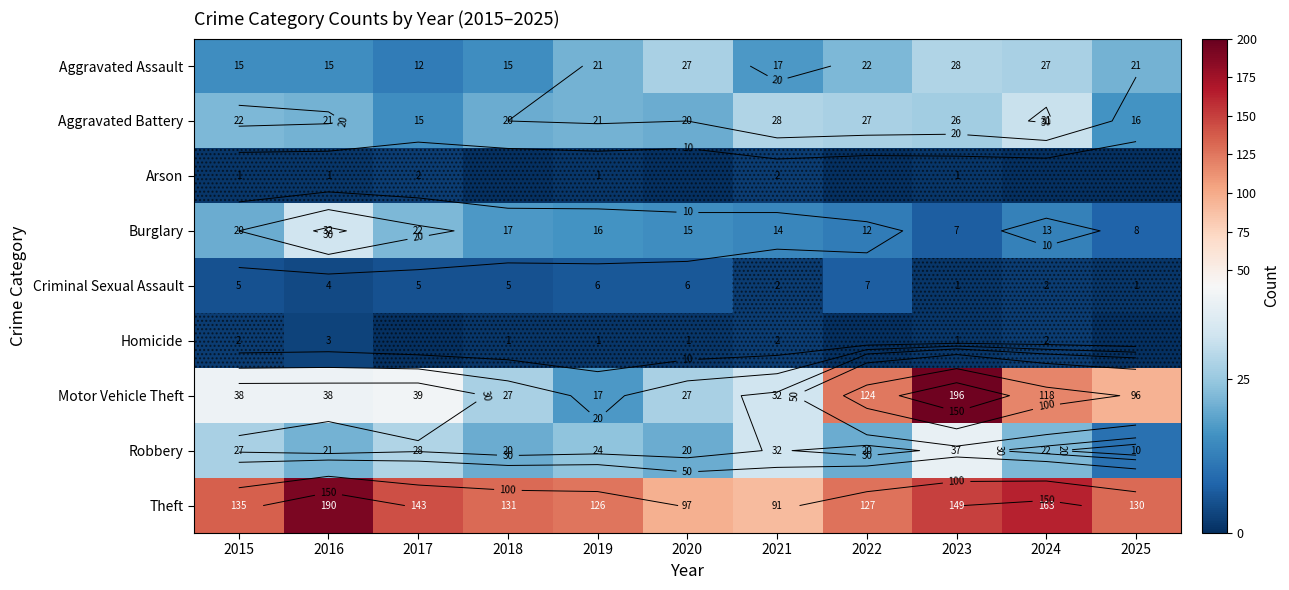

At which category is the sum across all series the highest?

2023